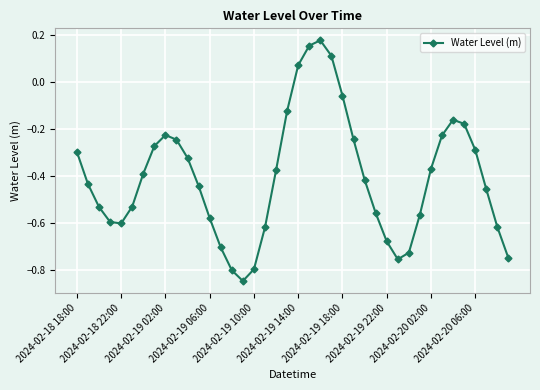

How many points are higher than both their immediate neighbors (excluding endpoints)?

3